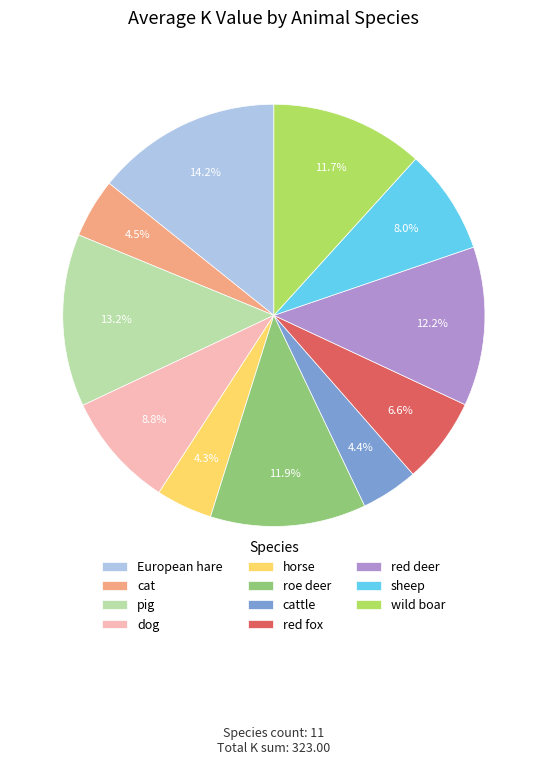

Is there a majority slice in this chart?

No